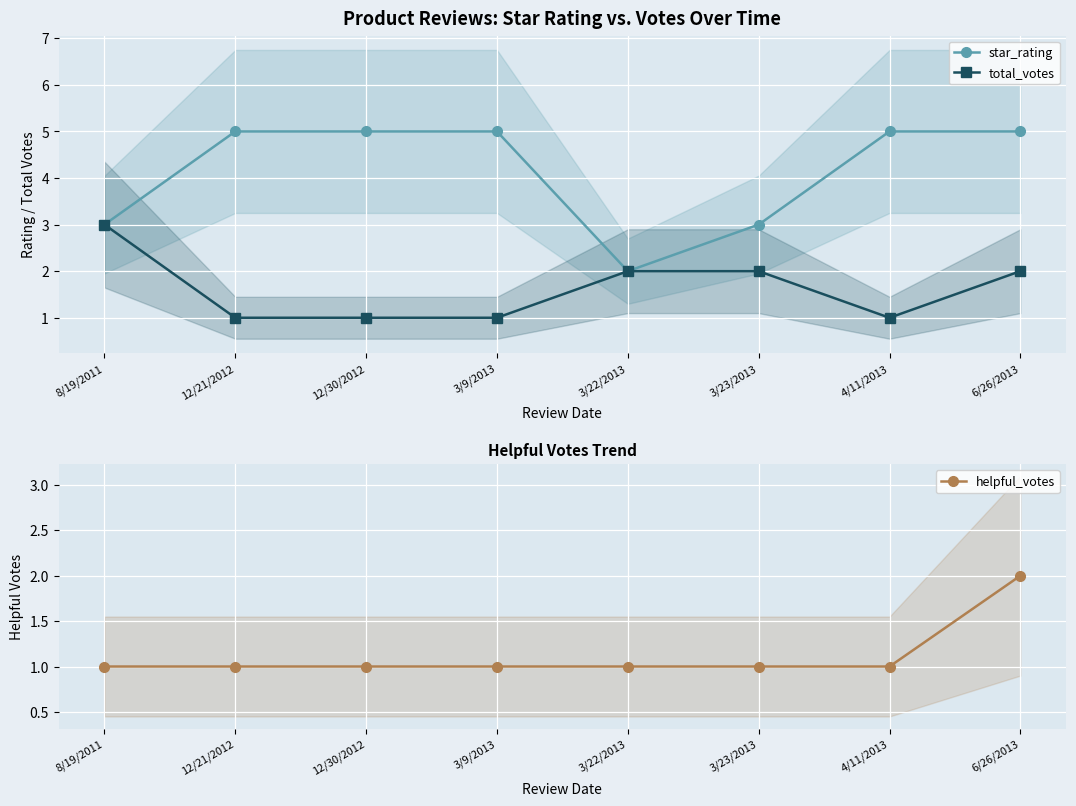

At 3/9/2013, list the series in order from largest to smallest.

star_rating, total_votes, helpful_votes